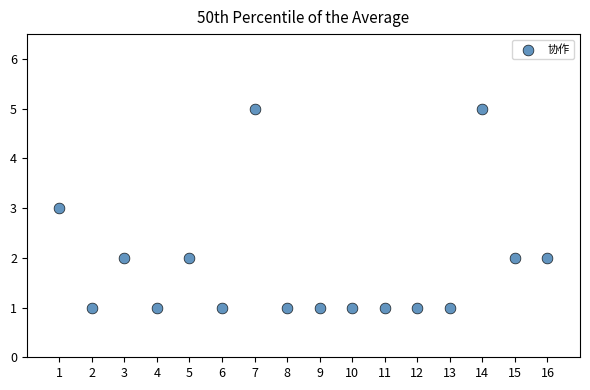

What is the range of Y values (max minus min)?

4